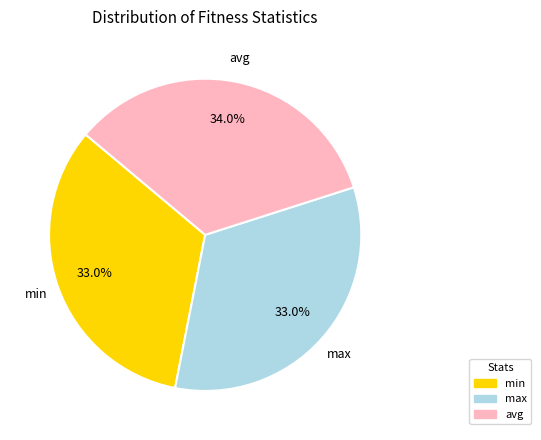

Is it true that min is 33% of the pie?

True